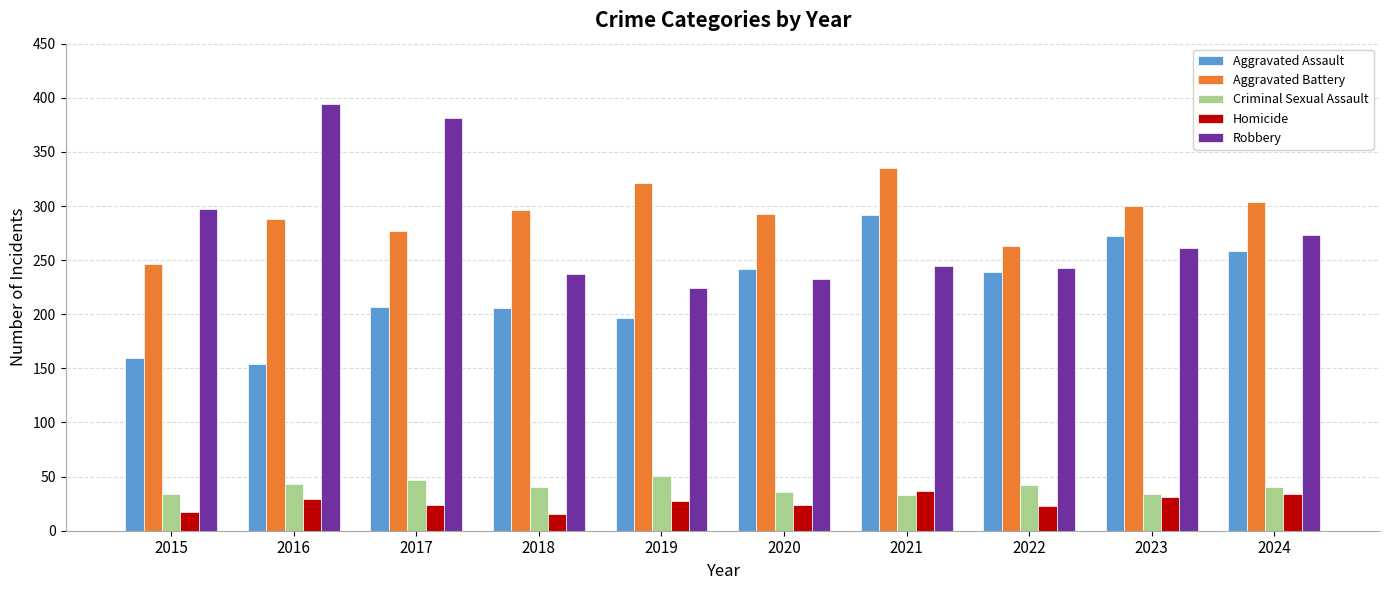

What is the approximate value of Aggravated Battery at 2019, to the nearest 5?

320